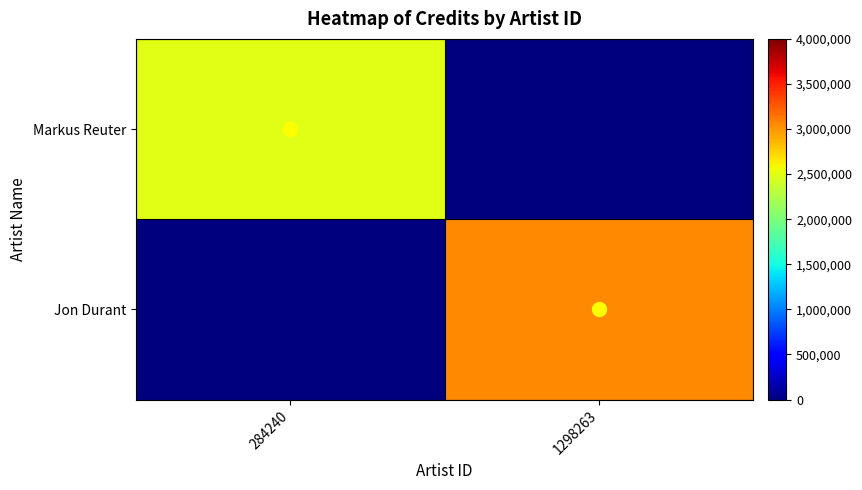

Reading left to right, extract all data points from this chart.

Markus Reuter: 284240=2499974	1298263=0
Jon Durant: 284240=0	1298263=3053570